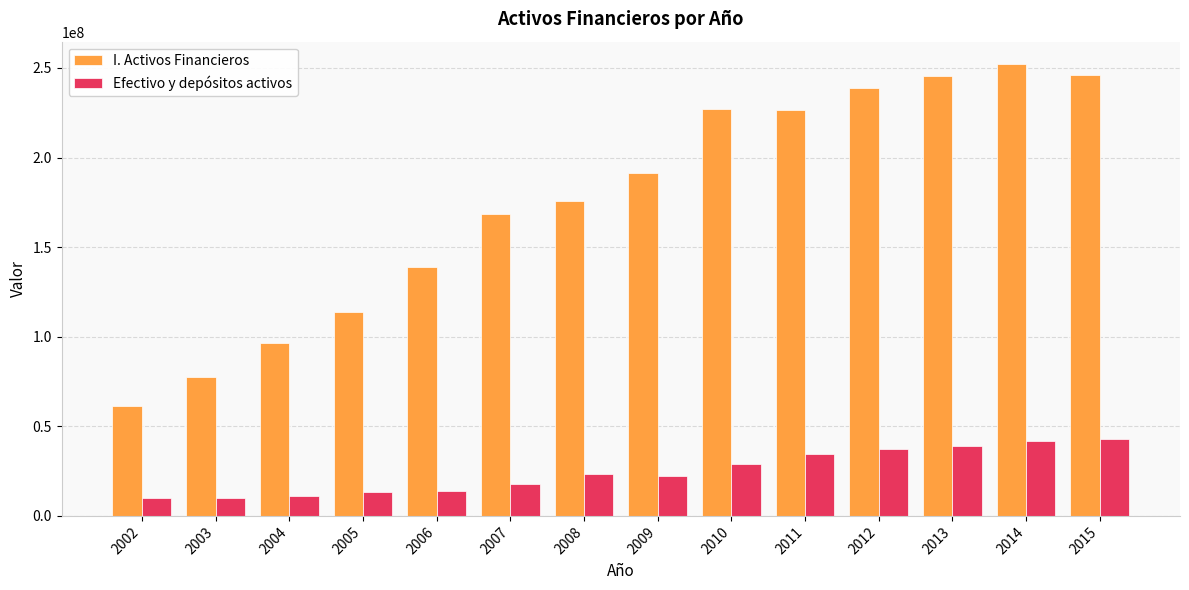

What is the value of the I. Activos Financieros bar at the 7th from the left?

175704916